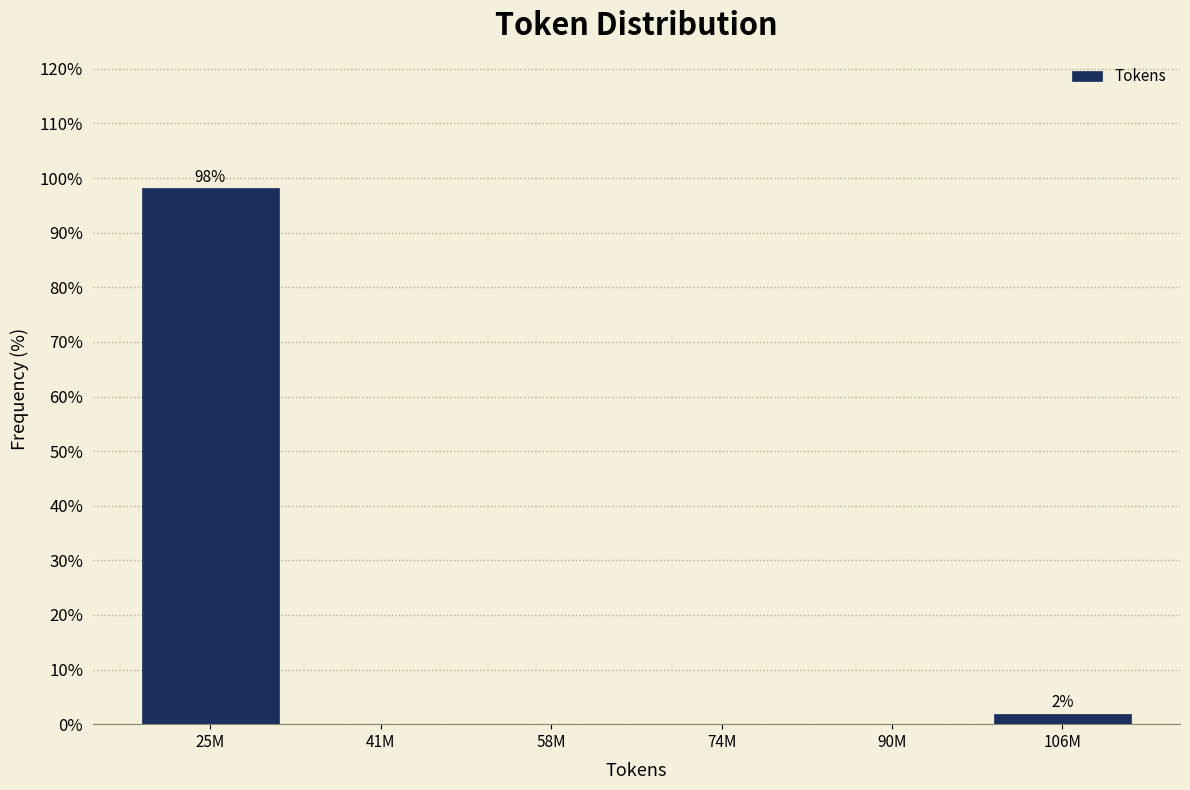

Reading right to left, list all the values displayed in this chart.

106M=1.9	90M=0.0	74M=0.0	58M=0.0	41M=0.0	25M=98.1